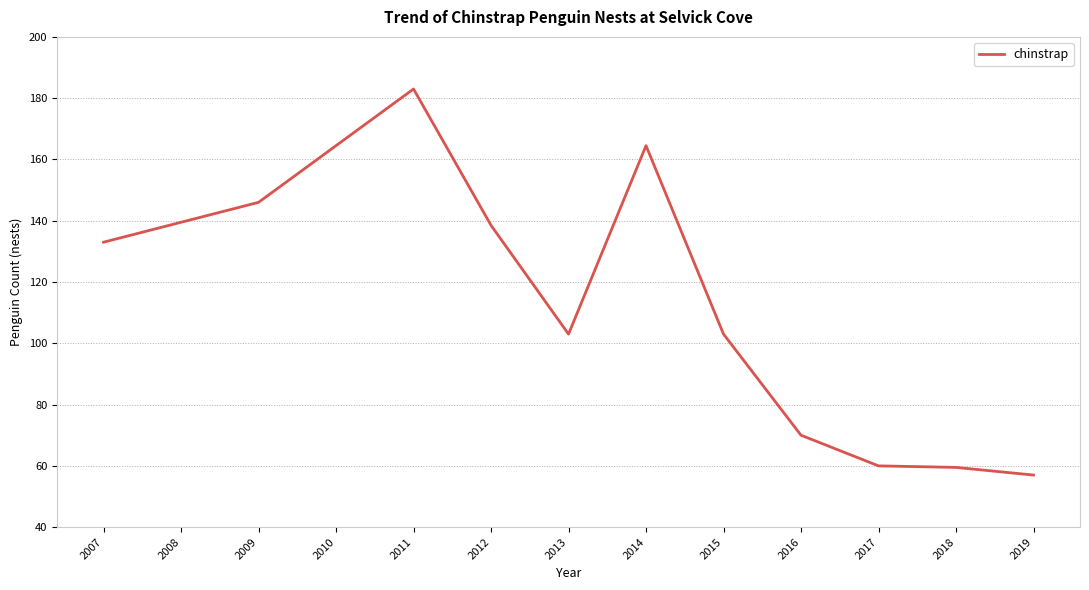

What is the difference between the maximum and minimum values?

126.0